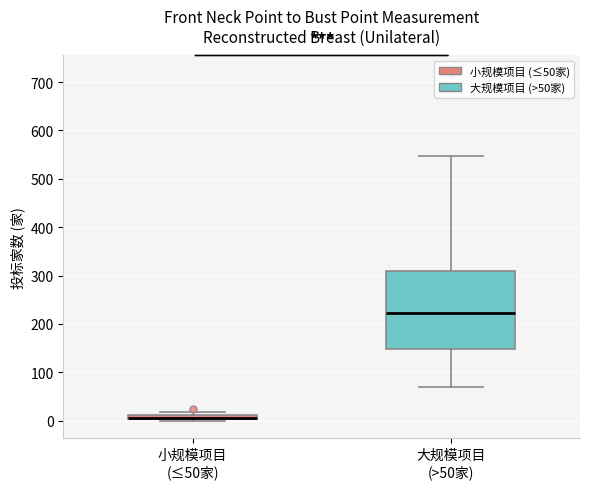

Which box is the tallest, from its lower edge to its upper edge?

大规模项目 (>50家)